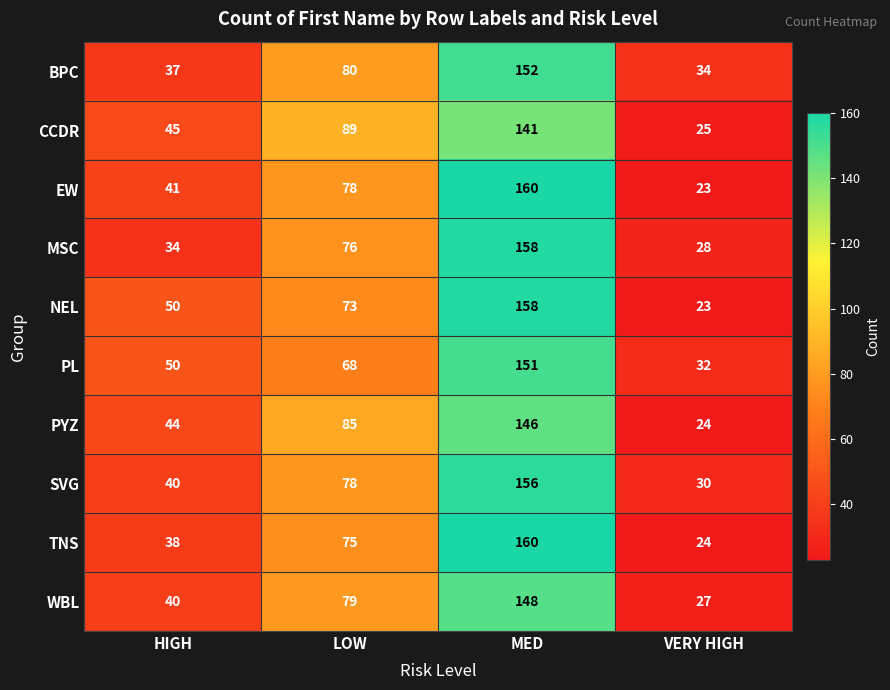

Read the BPC value at VERY HIGH, to the nearest 50.

50